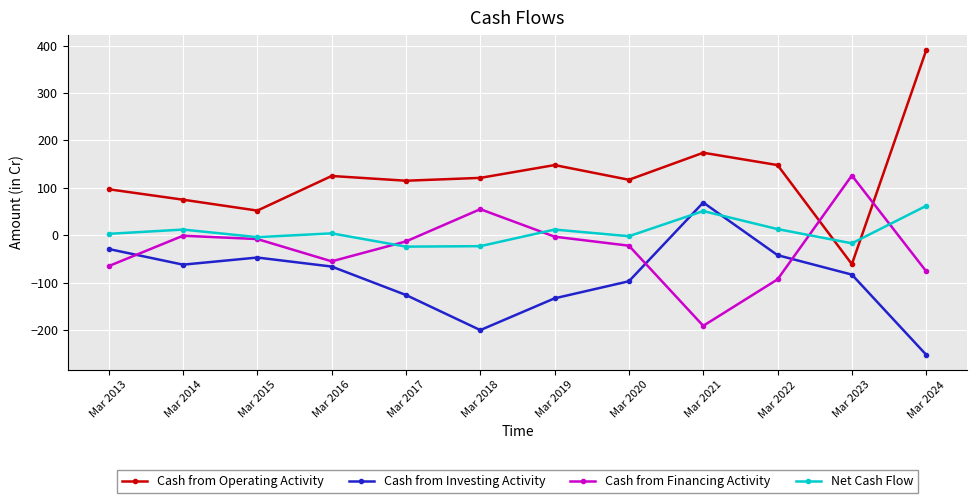

Rank the series at Mar 2022 from highest to lowest value.

Cash from Operating Activity, Net Cash Flow, Cash from Investing Activity, Cash from Financing Activity